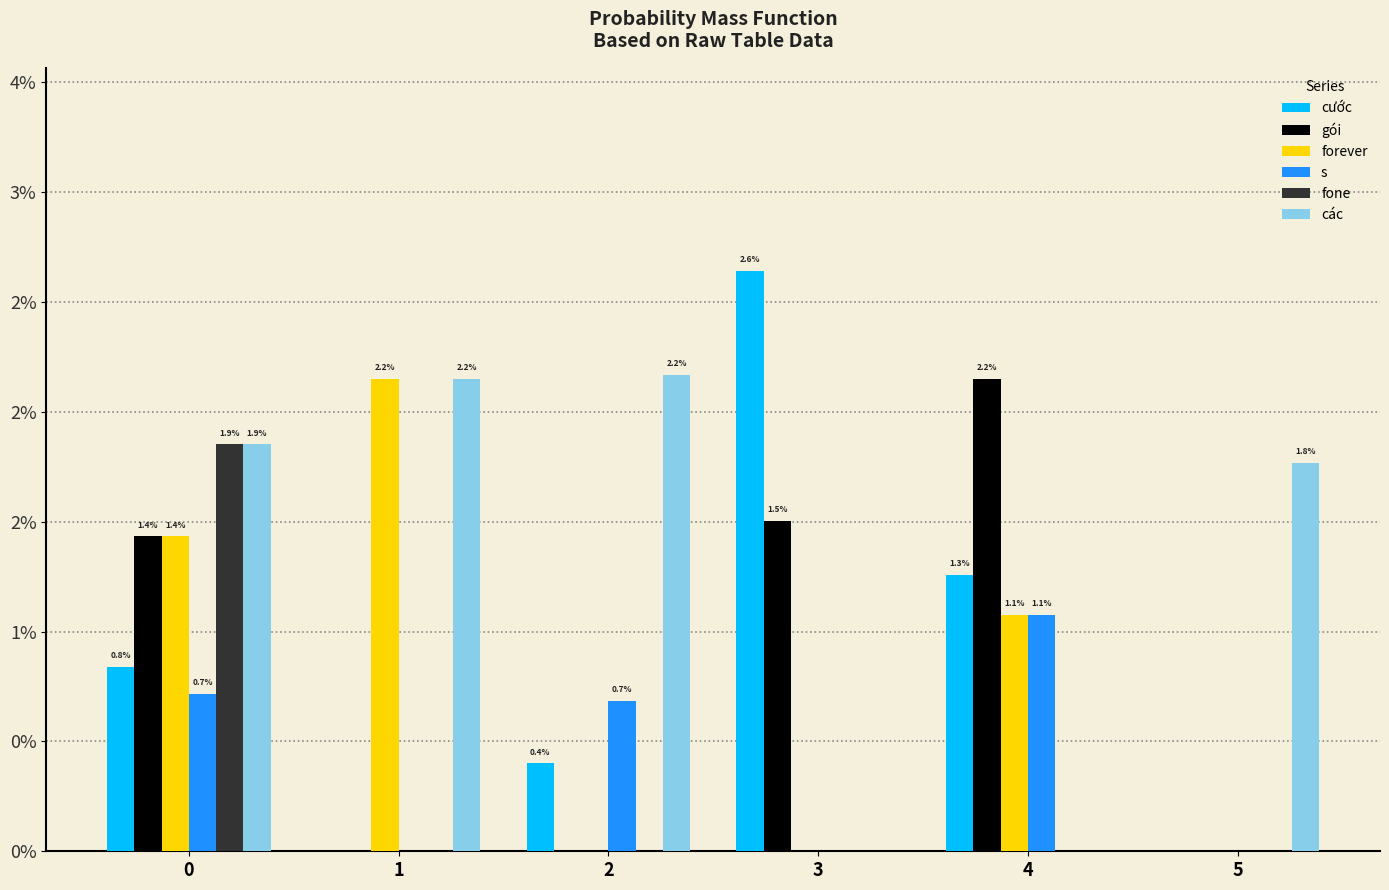

List the labels in order of các value, smallest first.

3, 4, 5, 0, 1, 2